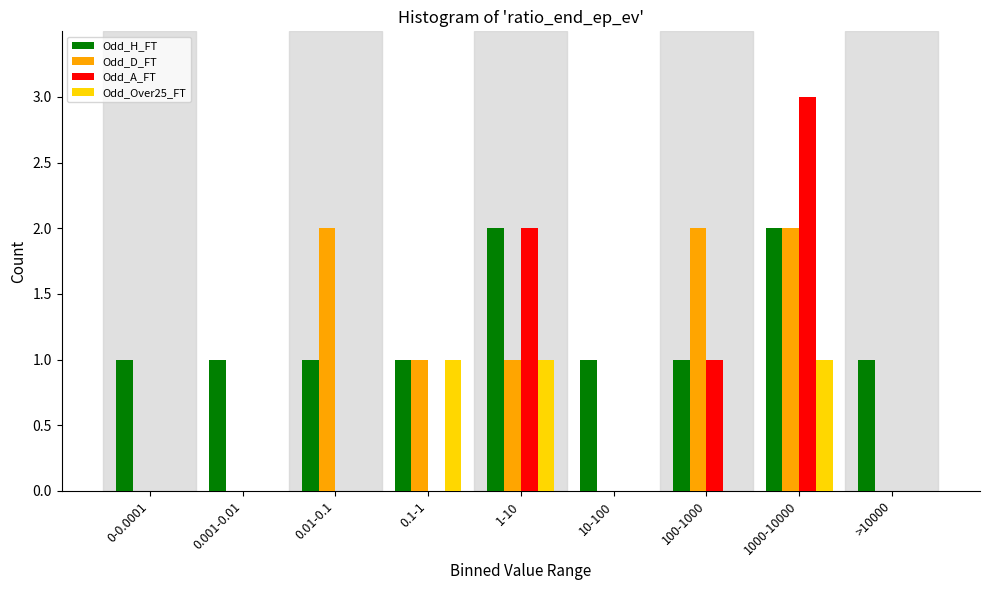

At which category does the chart reach its peak across all series?

1000-10000